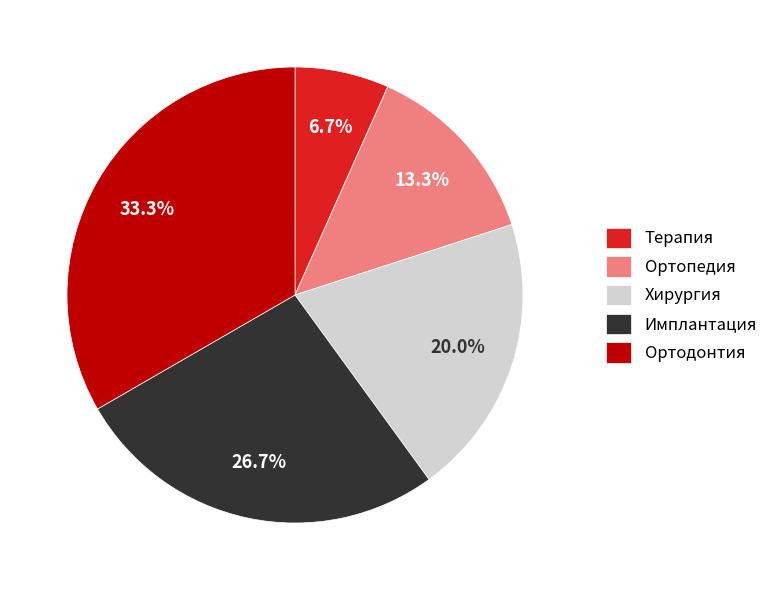

To the nearest percent, what is the difference between the largest and smallest slice percentages?

27%